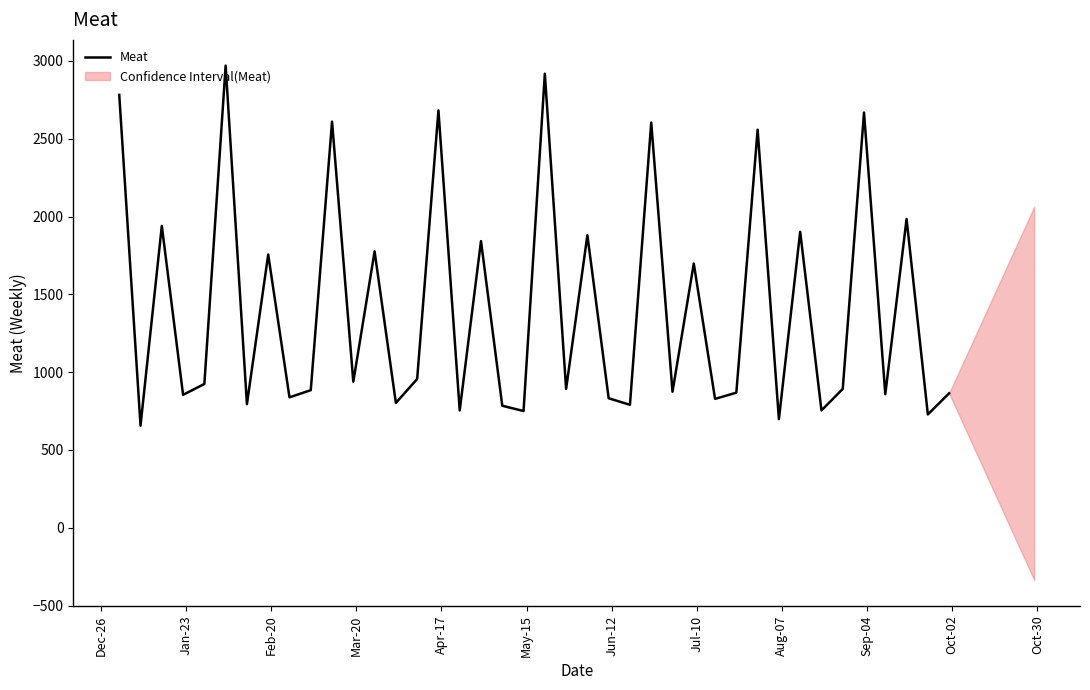

What is the minimum value for Meat?

656